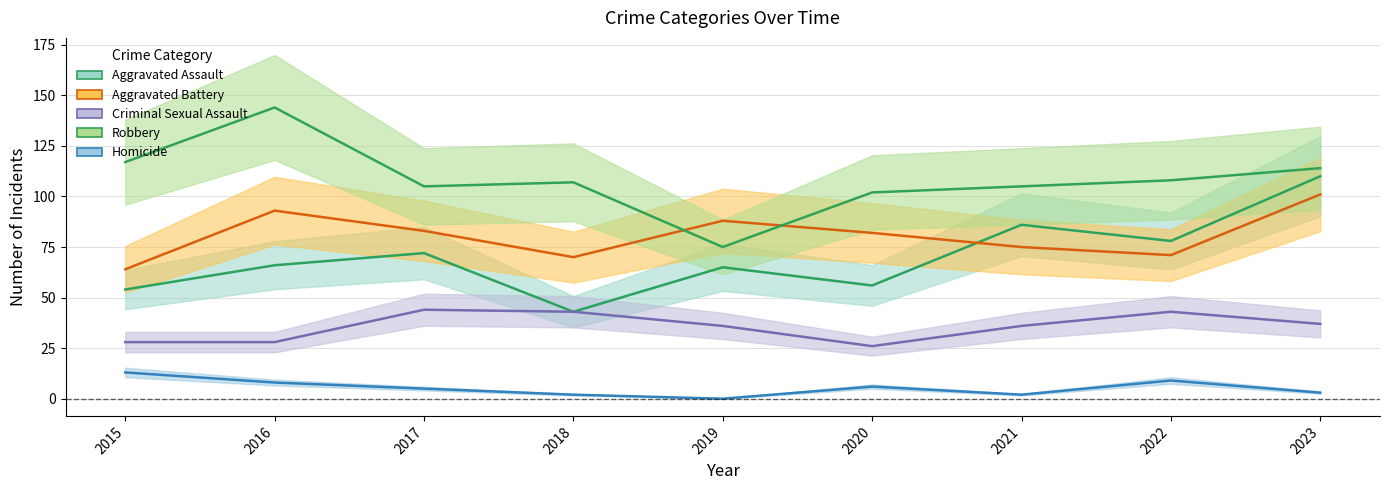

Does the chart display data point markers on the line(s)?

No